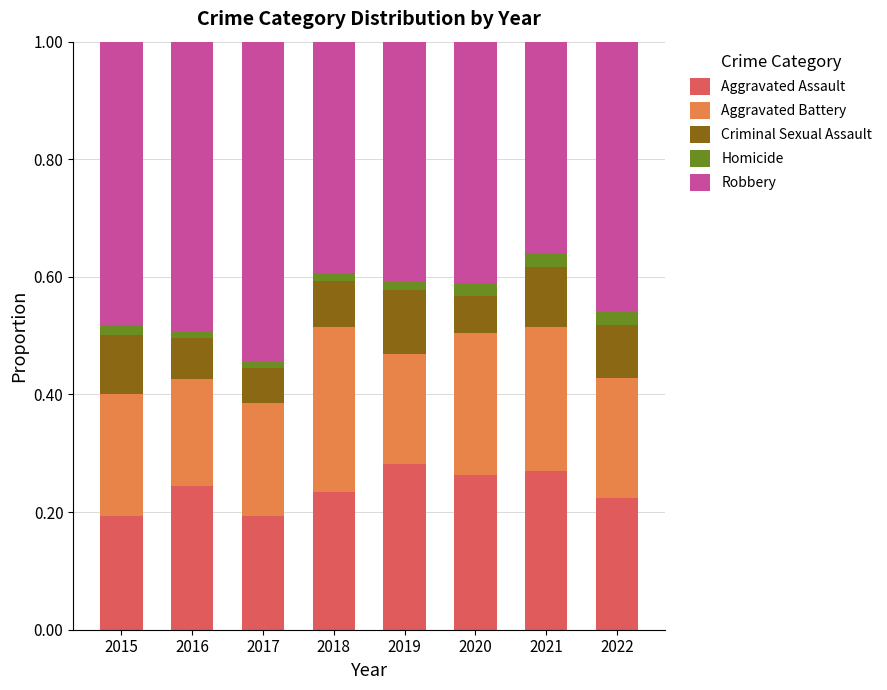

What is the total value across all series at 2021?

1.0